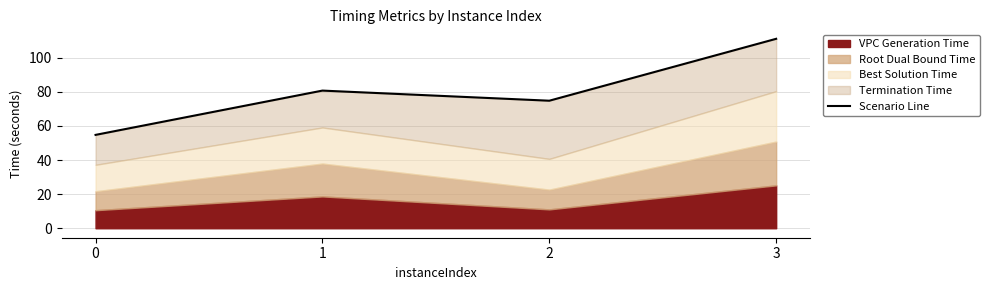

What is the smallest value displayed?

54.8